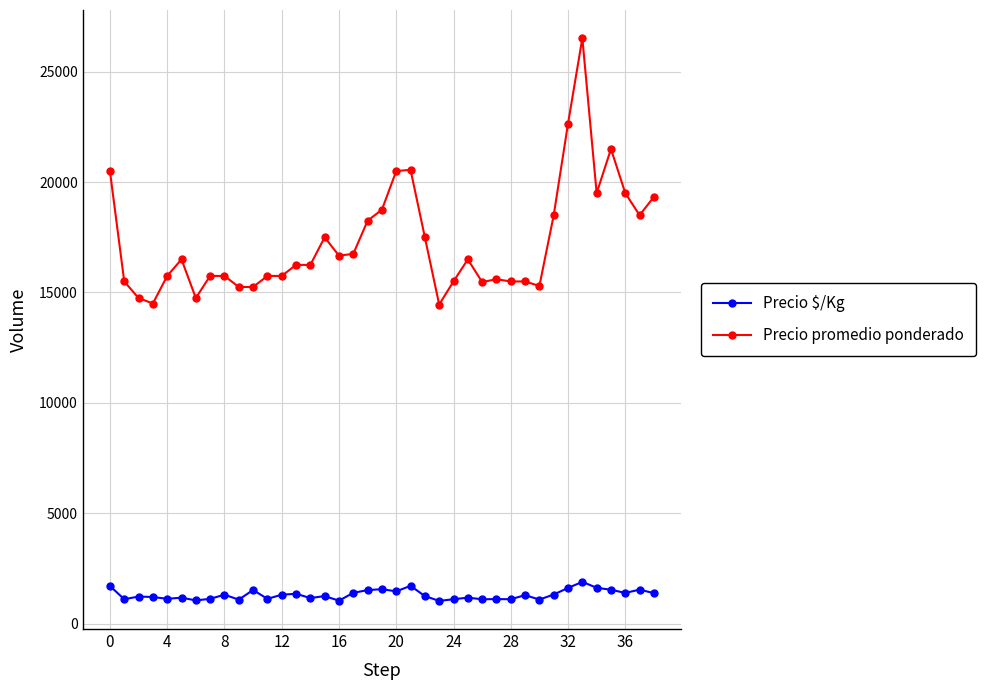

True or false: Precio $/Kg and Precio promedio ponderado cross at least once.

False